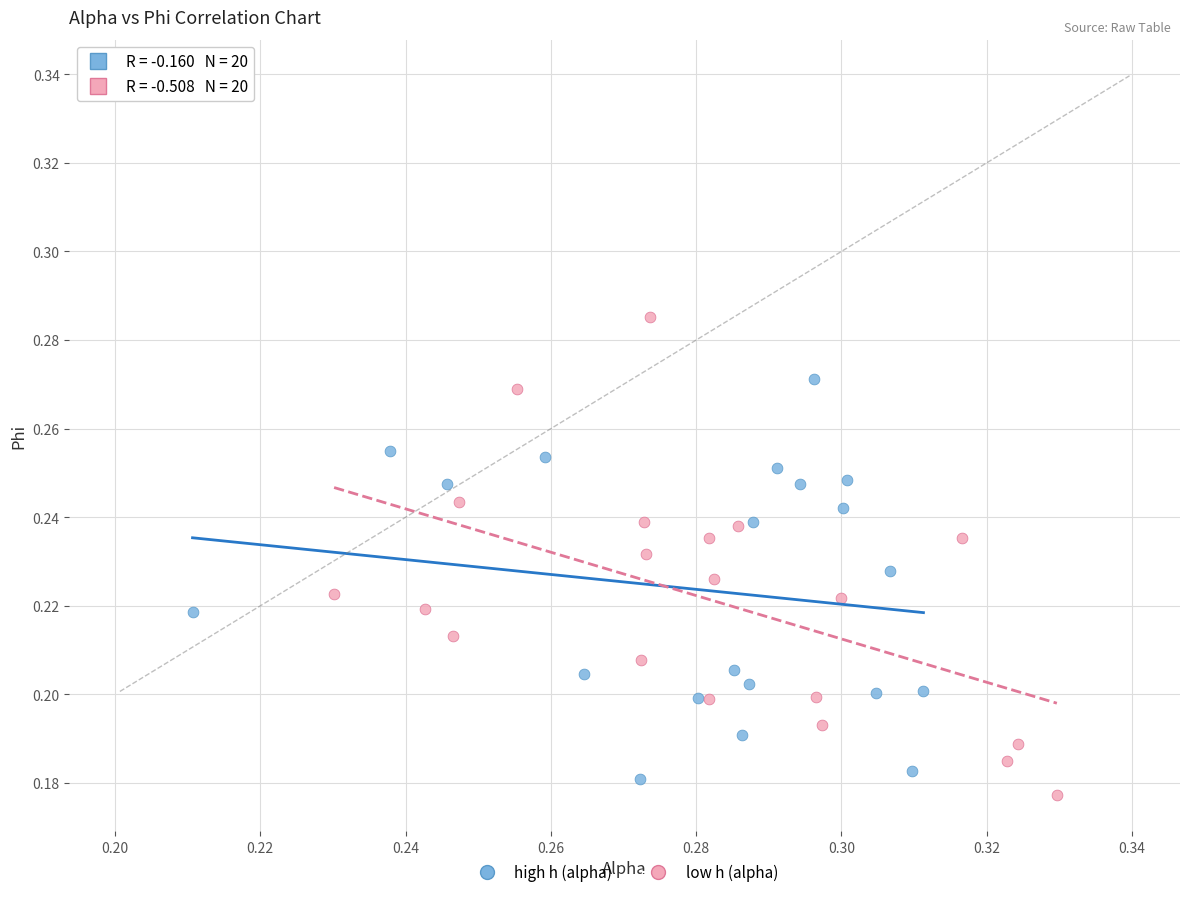

Which series has the widest spread of Y values?

low h (alpha)